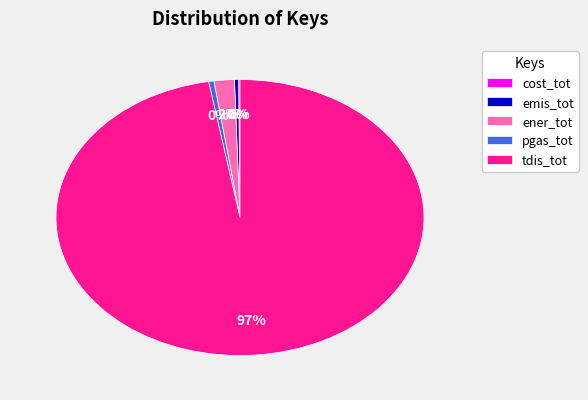

Is there a majority slice in this chart?

Yes